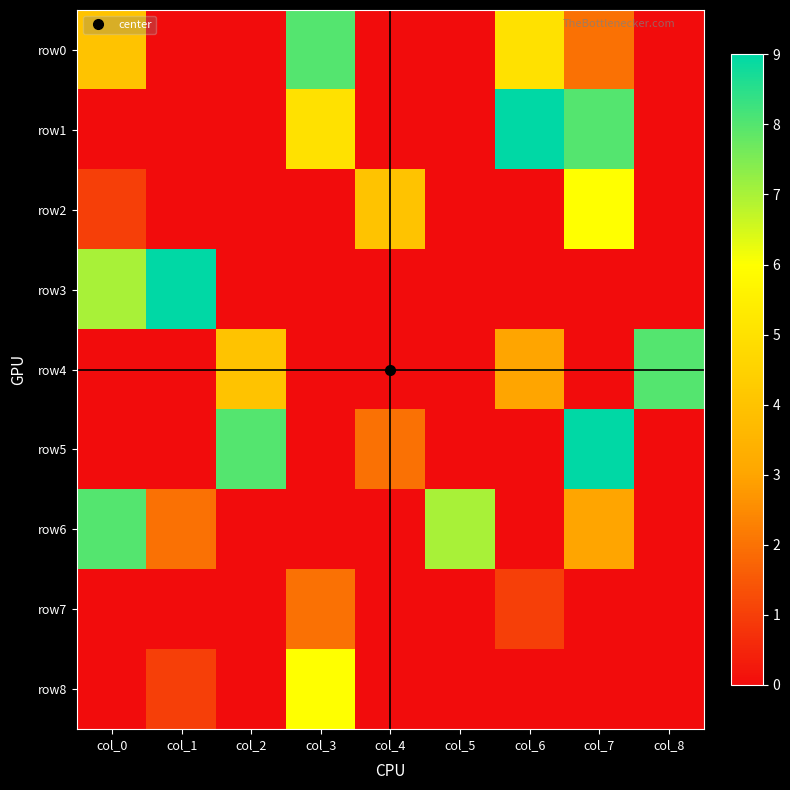

At how many categories does at least one series exceed 2?

9